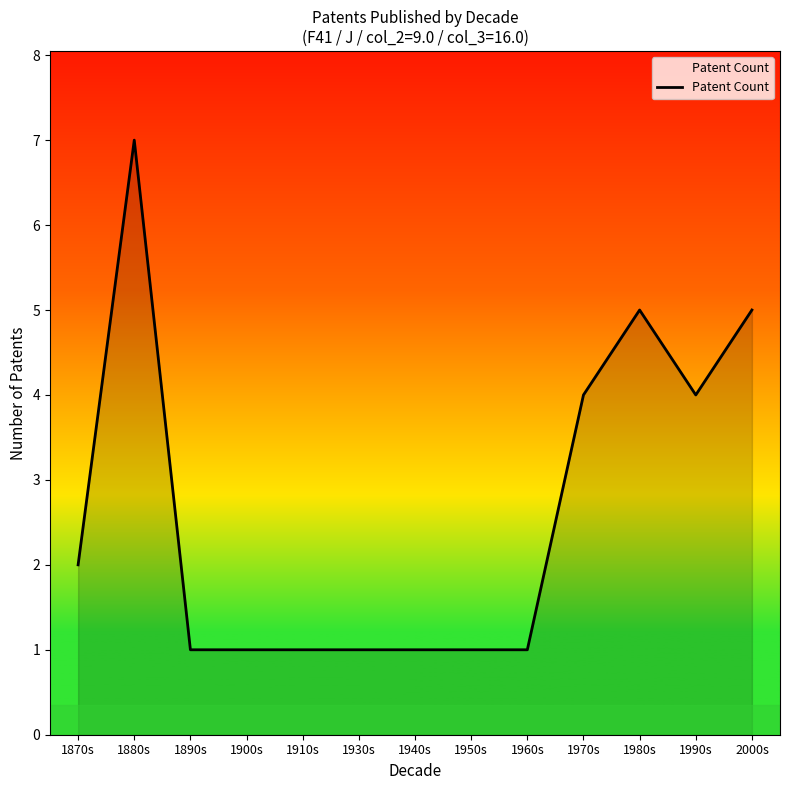

What is the minimum value shown in the chart?

1